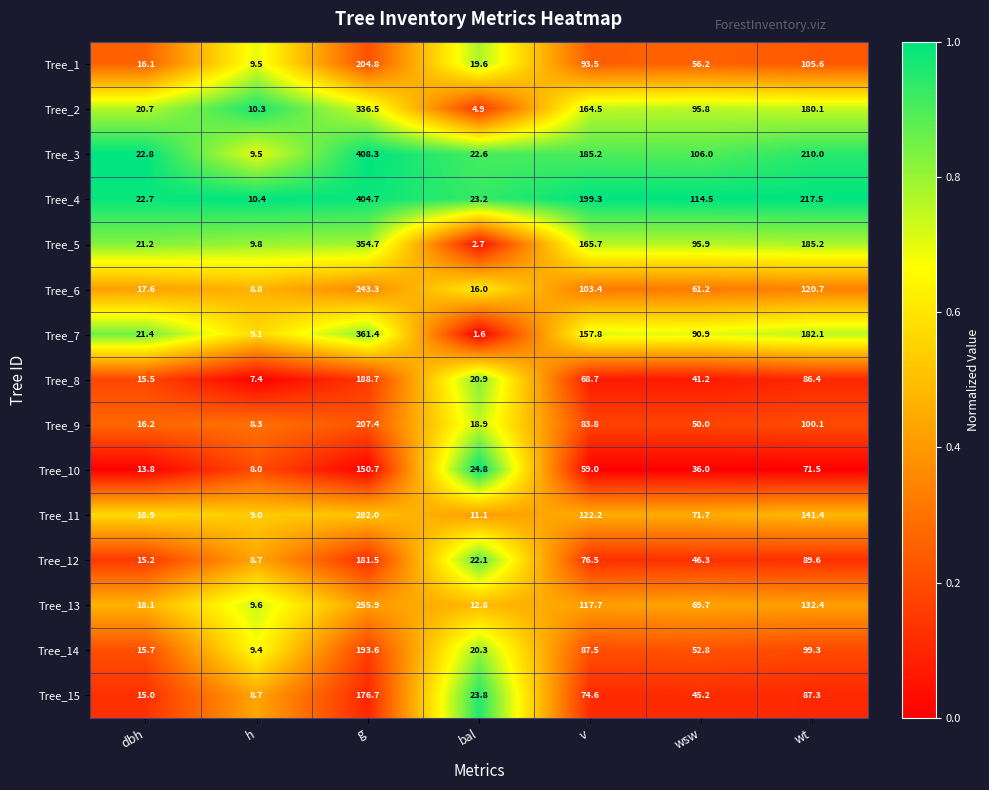

What is the average value of the Tree_2 series?

116.1